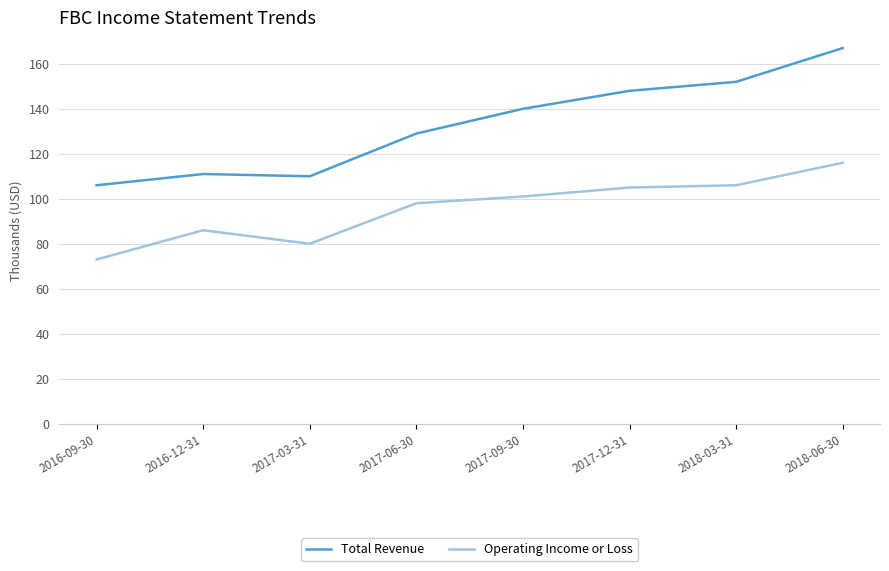

True or false: Operating Income or Loss and Total Revenue cross at least once.

False